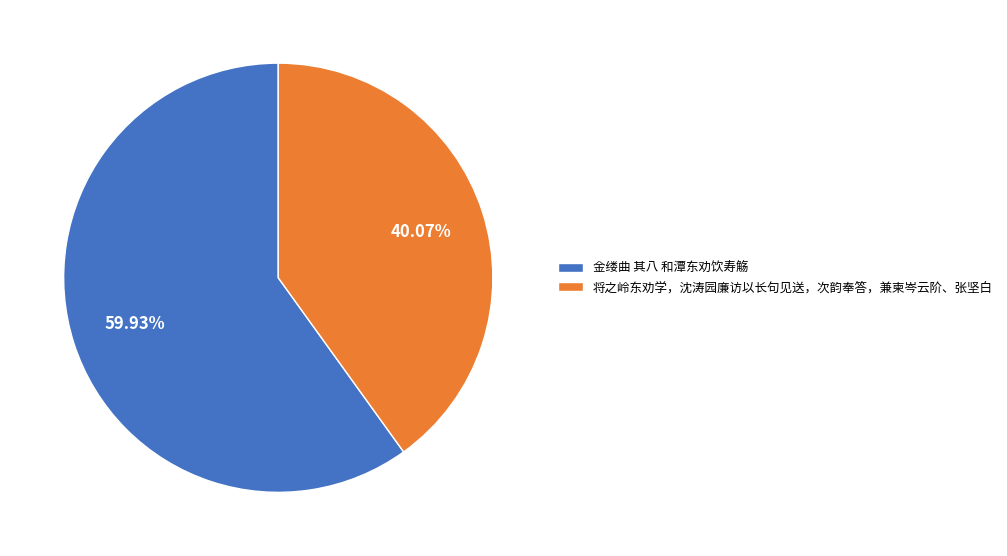

To the nearest percent, what is the difference between the 将之岭东劝学，沈涛园廉访以长句见送，次韵奉答，兼柬岑云阶、张坚白 and 金缕曲 其八 和潭东劝饮寿觞 slice percentages?

20%